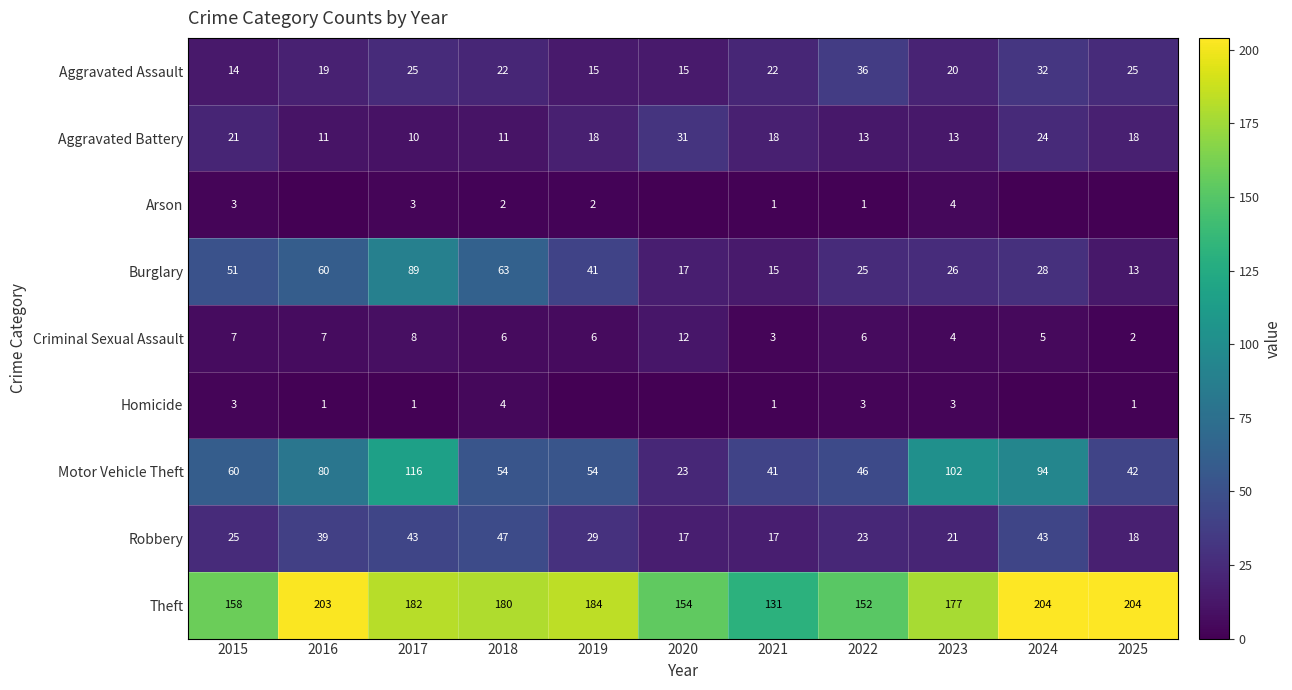

What is the total value across all series at 2022?

305